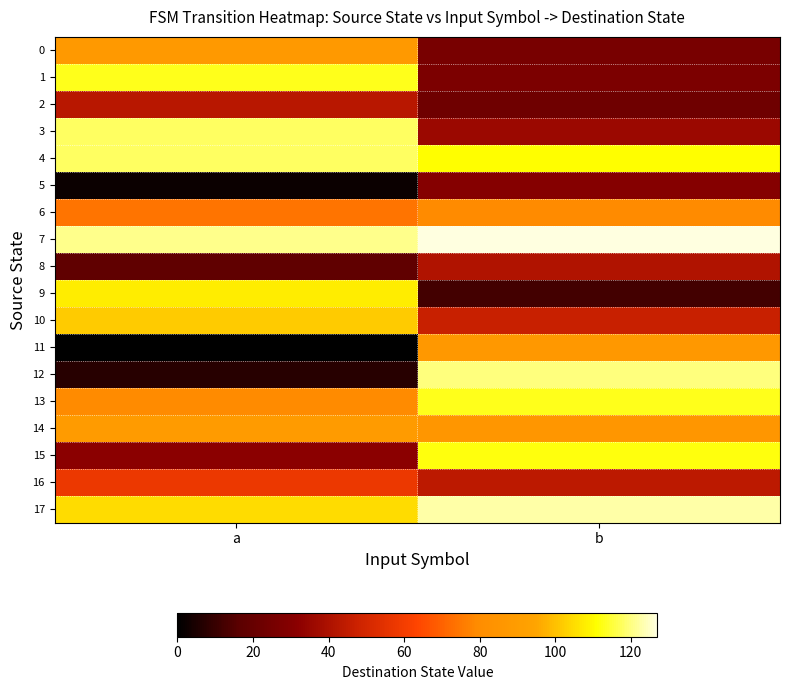

Between a and b, which series saw the biggest shift?

12